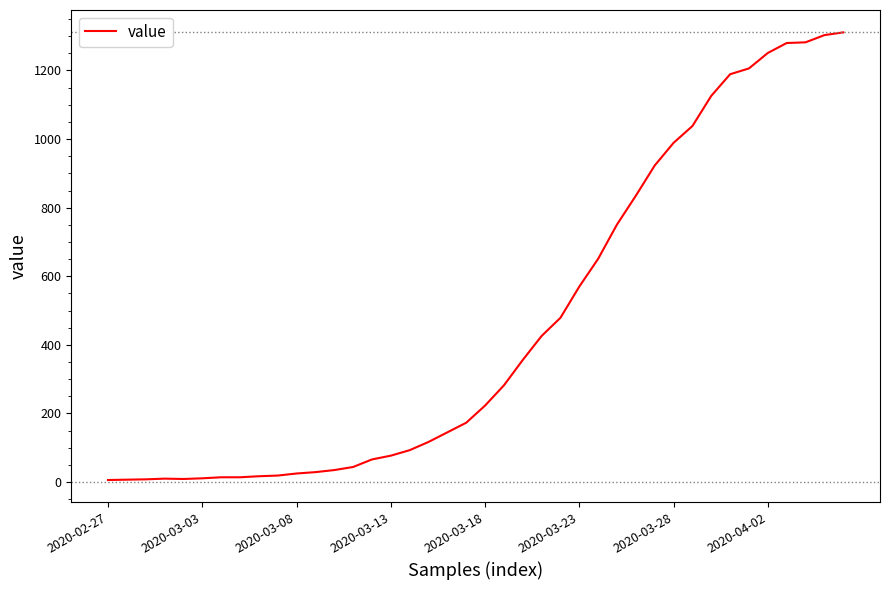

What is the difference between the maximum and minimum values?

1305